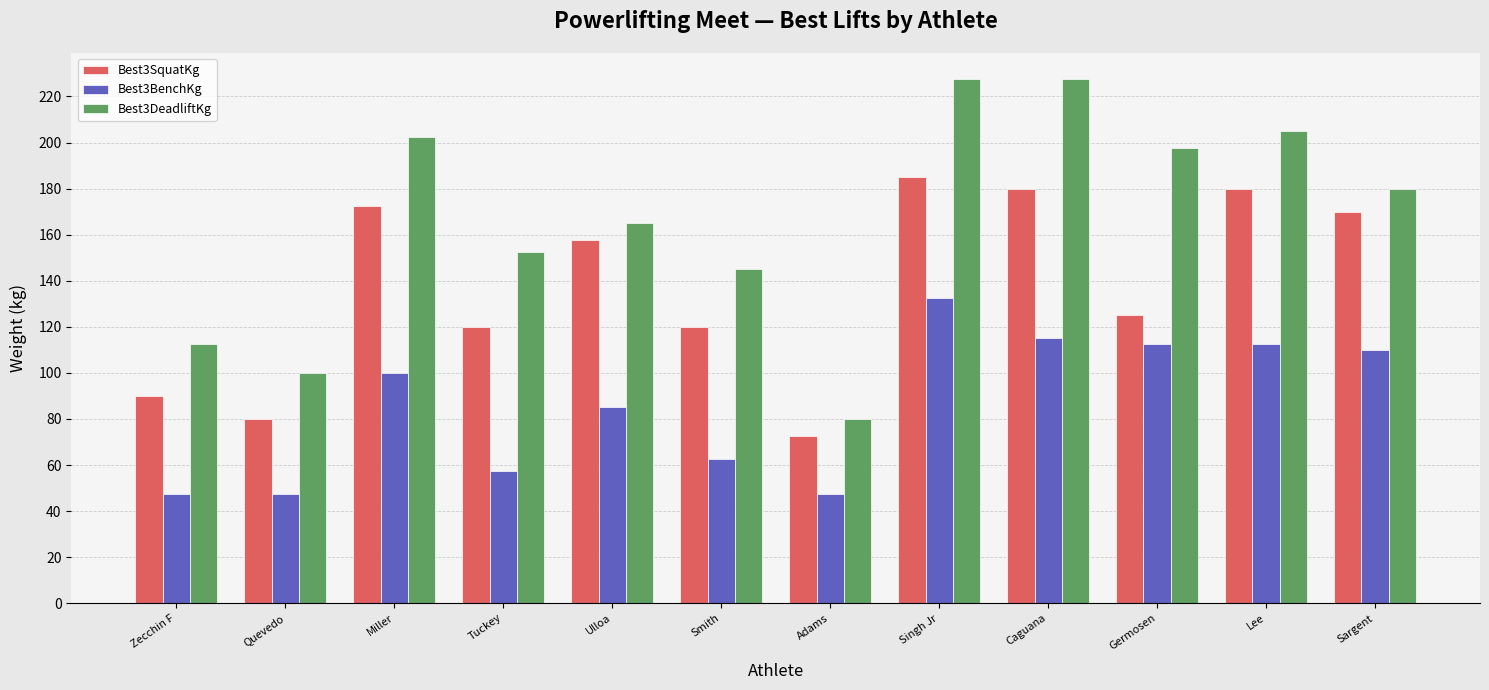

True or false: Best3DeadliftKg has a value of 80.0 at Adams.

True